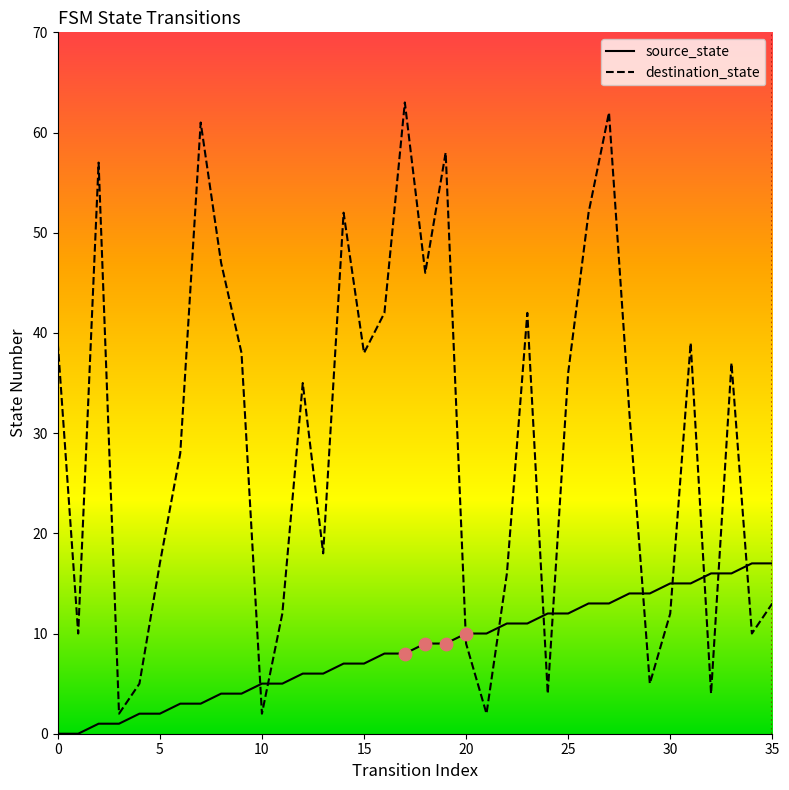

What are all the series names shown in the legend?

source_state, destination_state